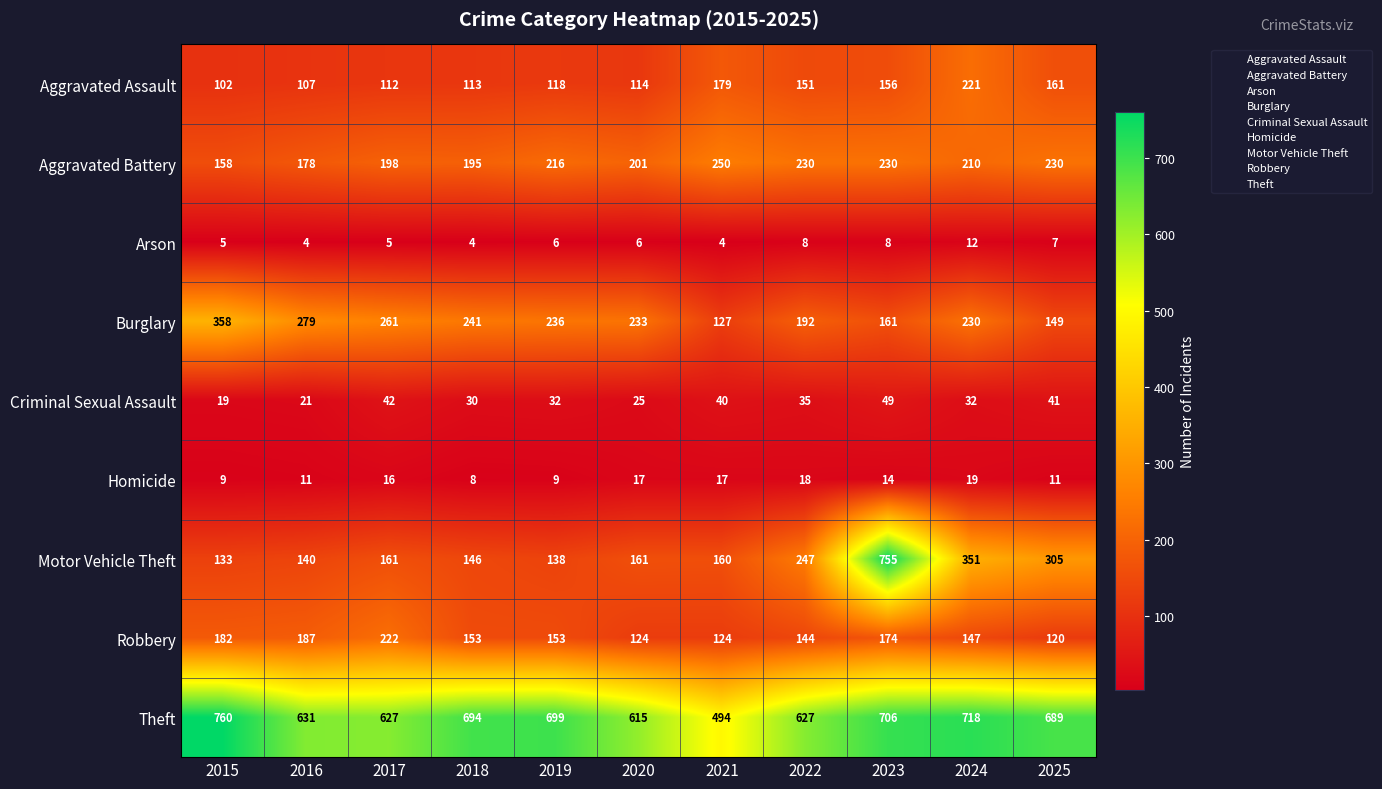

True or false: Theft has a value of 1115 at 2022.

False